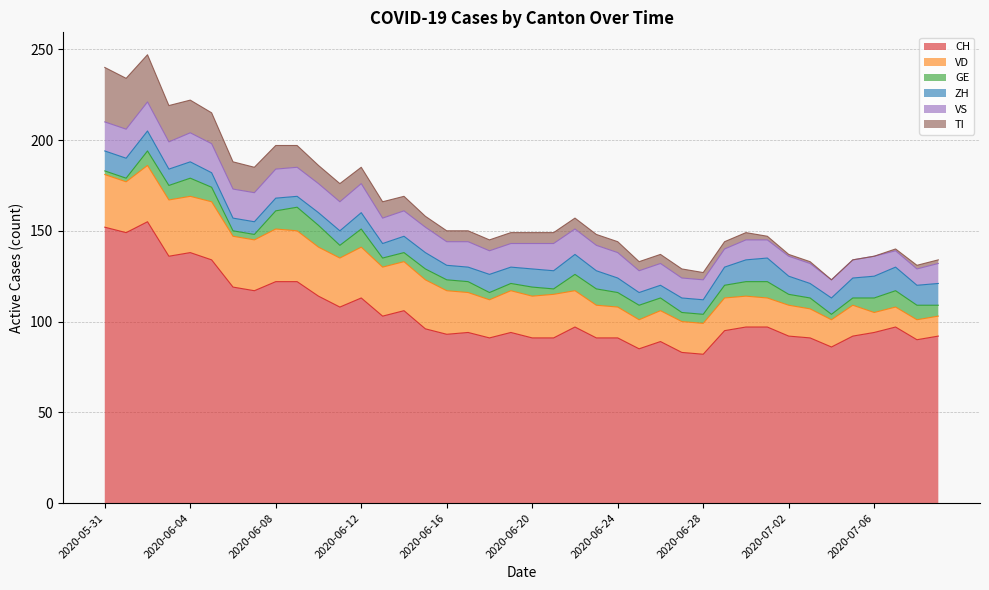

What position from the left is 2020-06-21?

22